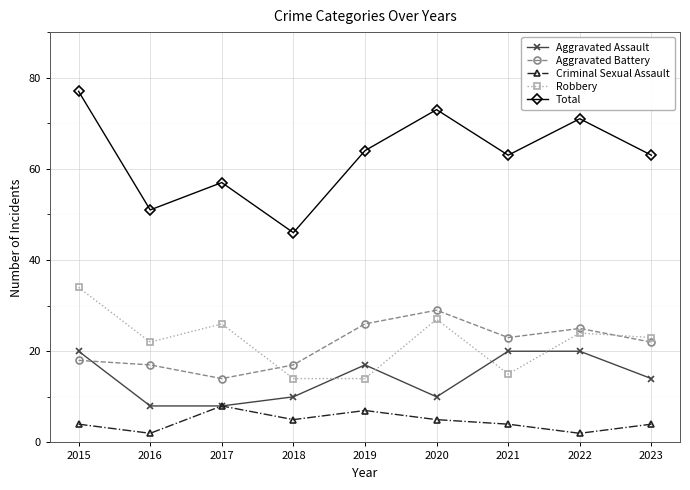

Reading left to right, what are all the values shown in this chart?

Aggravated Assault: 2015=20	2016=8	2017=8	2018=10	2019=17	2020=10	2021=20	2022=20	2023=14
Aggravated Battery: 2015=18	2016=17	2017=14	2018=17	2019=26	2020=29	2021=23	2022=25	2023=22
Criminal Sexual Assault: 2015=4	2016=2	2017=8	2018=5	2019=7	2020=5	2021=4	2022=2	2023=4
Robbery: 2015=34	2016=22	2017=26	2018=14	2019=14	2020=27	2021=15	2022=24	2023=23
Total: 2015=77	2016=51	2017=57	2018=46	2019=64	2020=73	2021=63	2022=71	2023=63